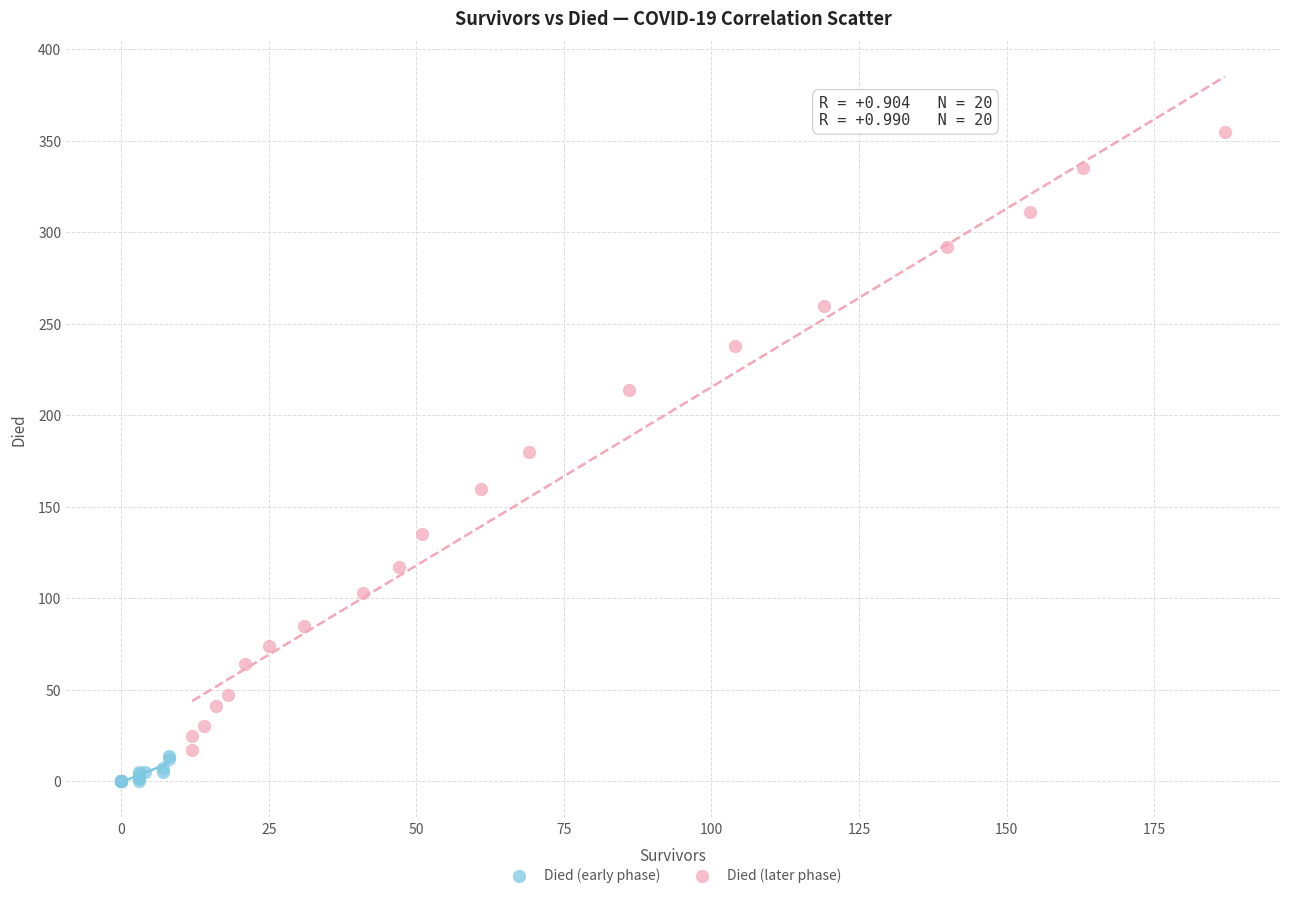

Which series reaches the maximum Y coordinate?

Died (later phase)